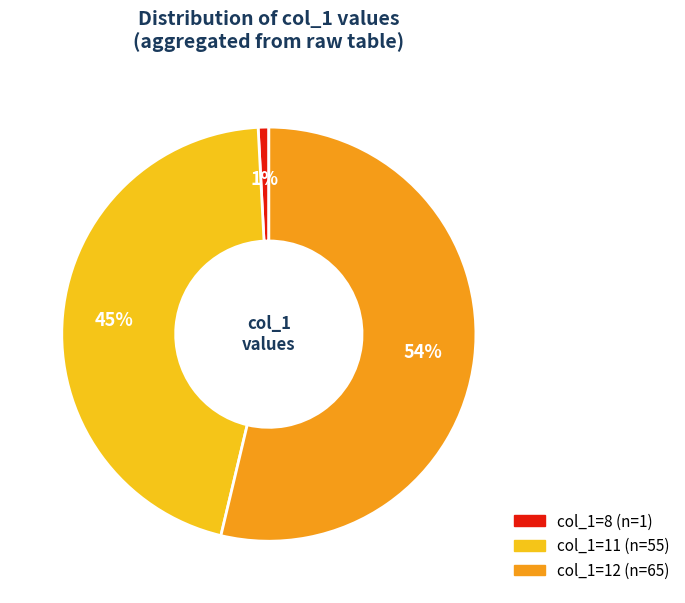

How many slices are in this pie chart?

3